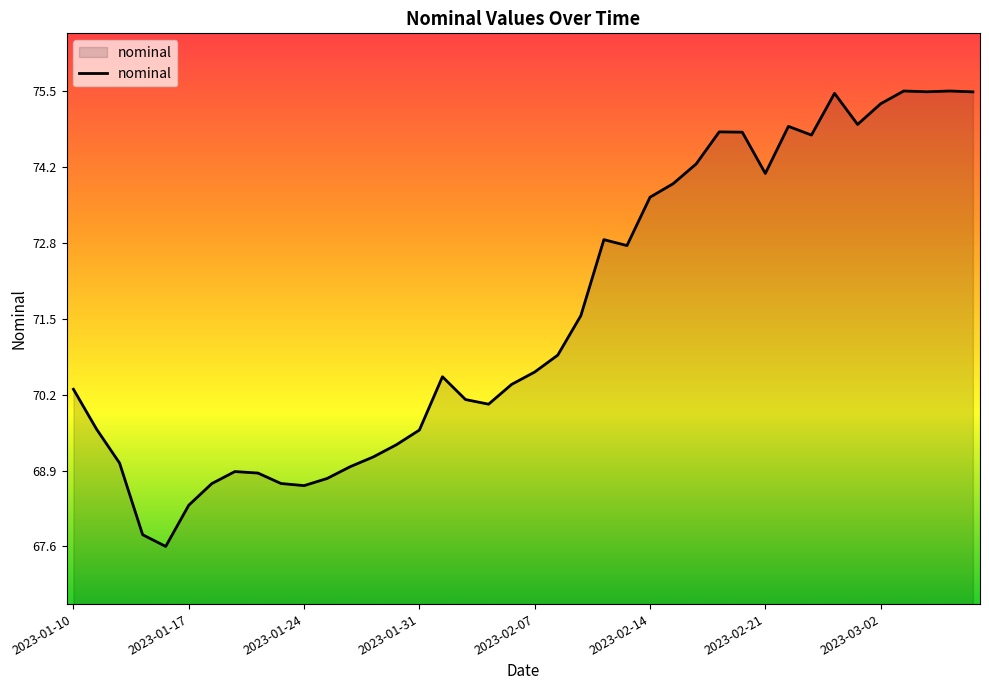

Which label corresponds to the largest value in the chart?

36